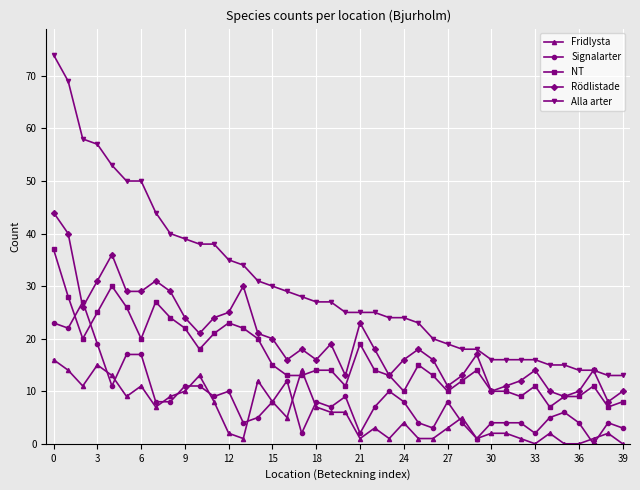

Which series has the largest total across all categories?

Alla arter